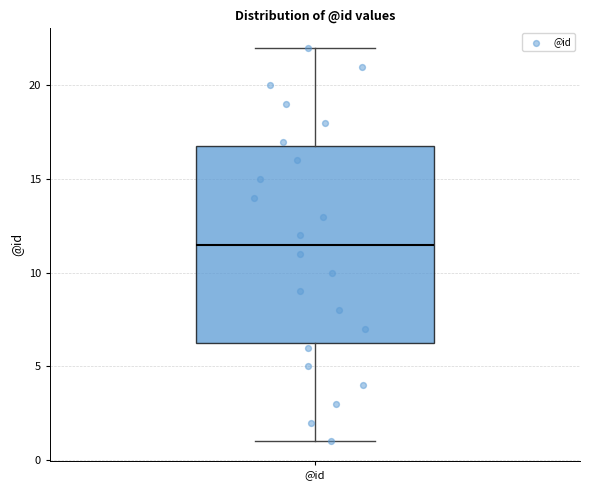

Read this box plot against the y-axis: the position of the median line, the range covered by the box, and the ends of both whiskers. The values are not printed on the chart, so give them approximately, as read against the axis.

median 11.5, box 6.5 to 17.0, whiskers 1.0 to 22.0